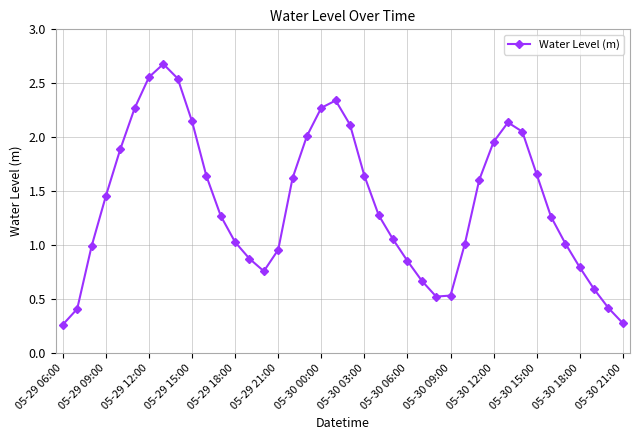

How many interior local valleys (lower than both neighbors) does the data have?

2